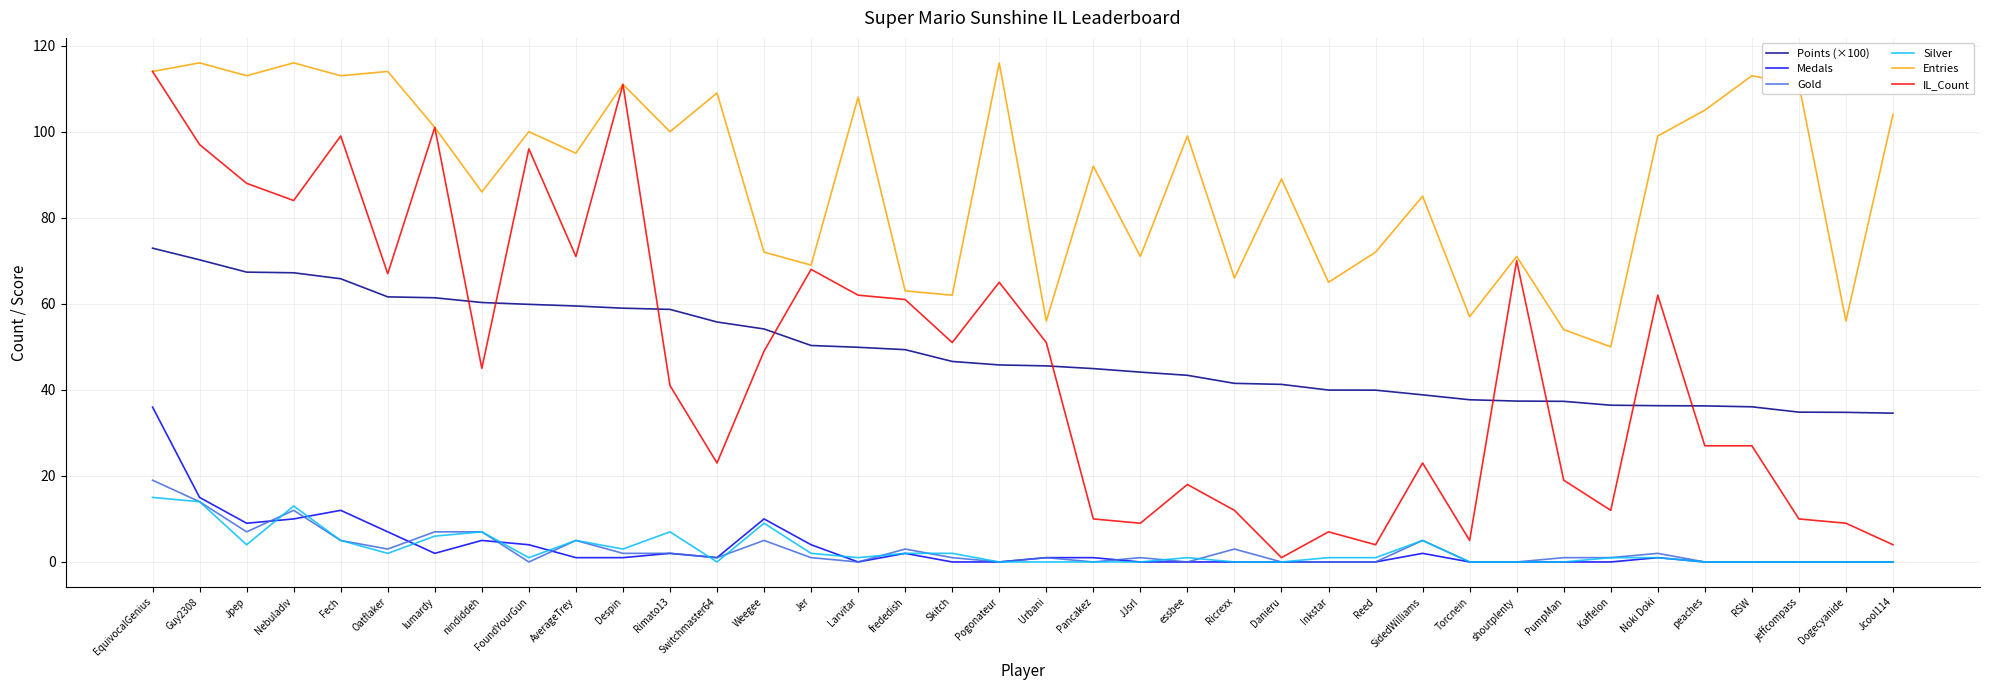

Is it true that Points (×100) equals 45.6 at Urbani?

True